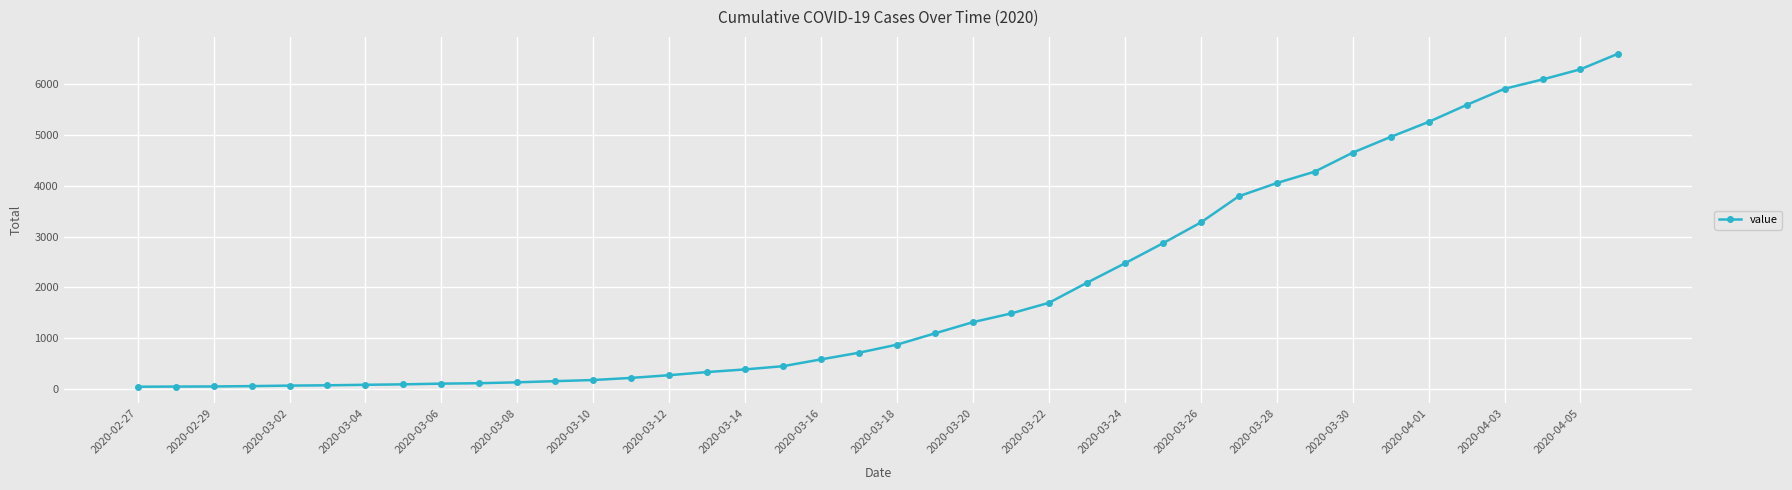

What is the average value?

1969